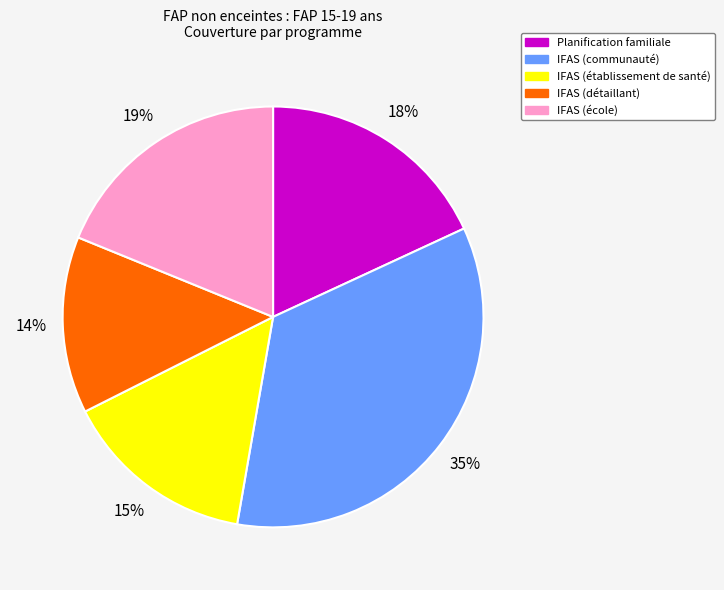

What percentage is the IFAS (détaillant) slice, to the nearest percent?

14%